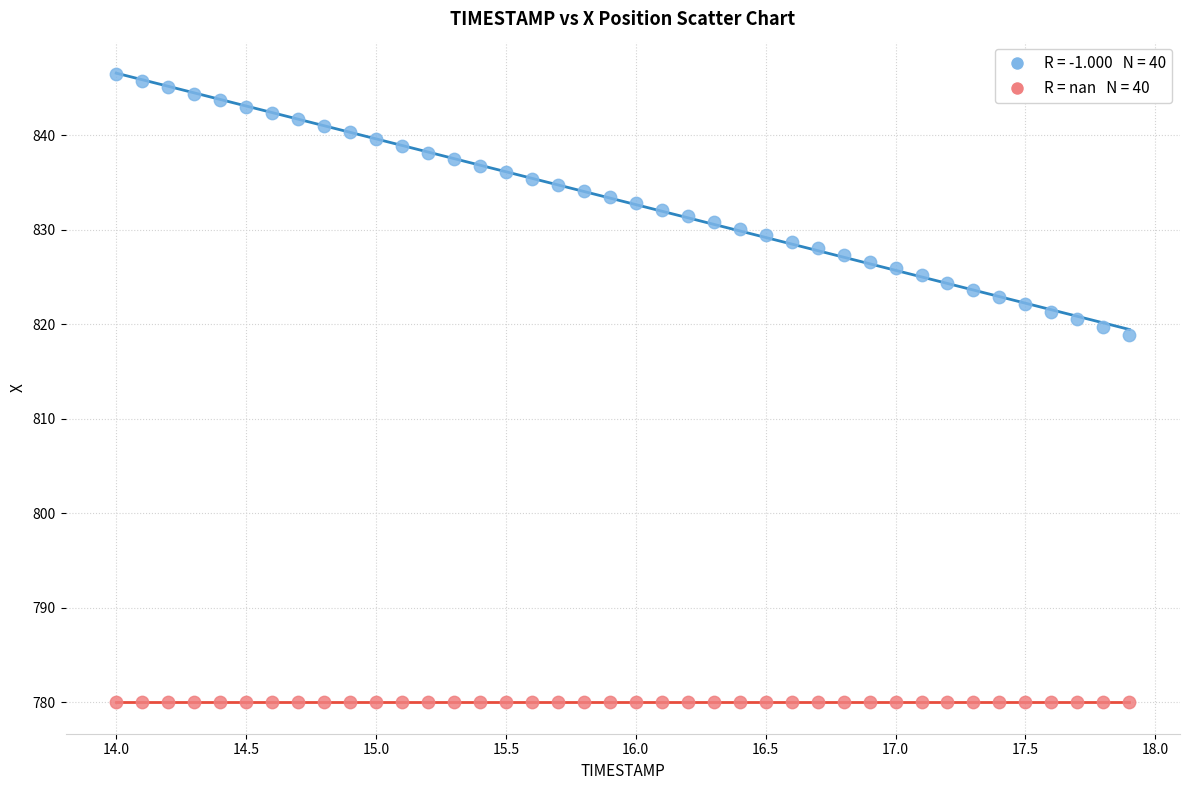

Across all series, what Y value is closest to 813?

818.9